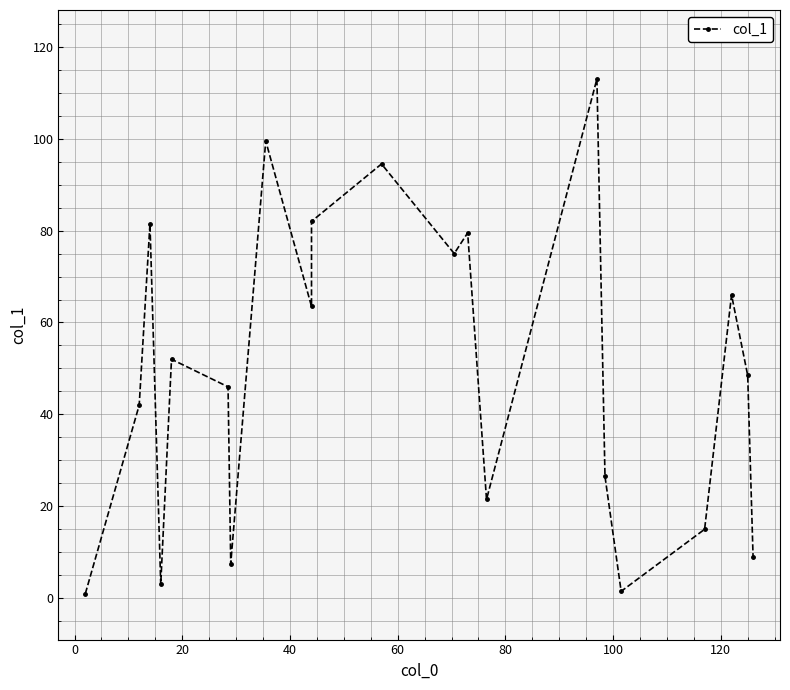

What is the maximum value shown in the chart?

113.0